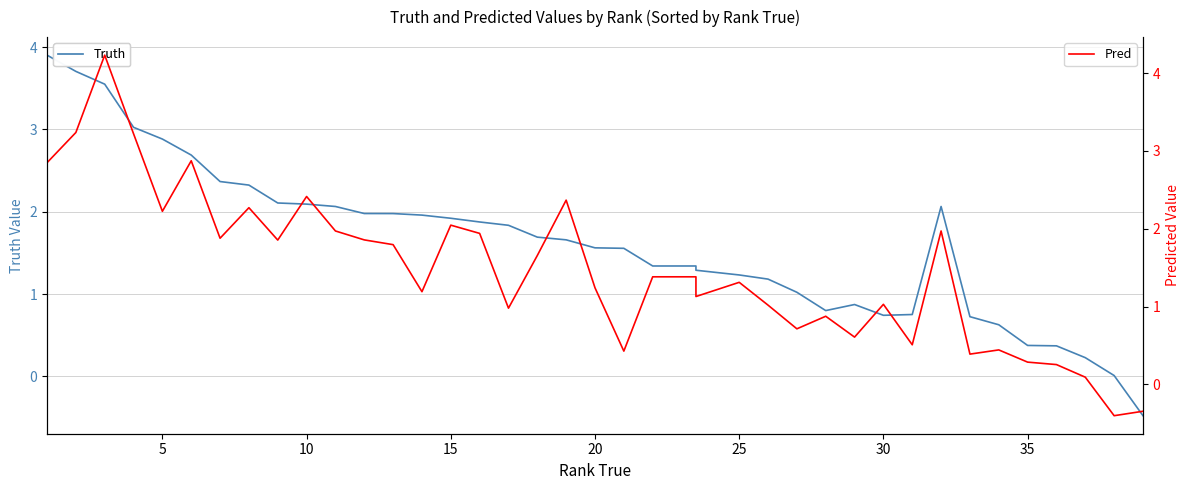

How many series are shown in this chart?

2